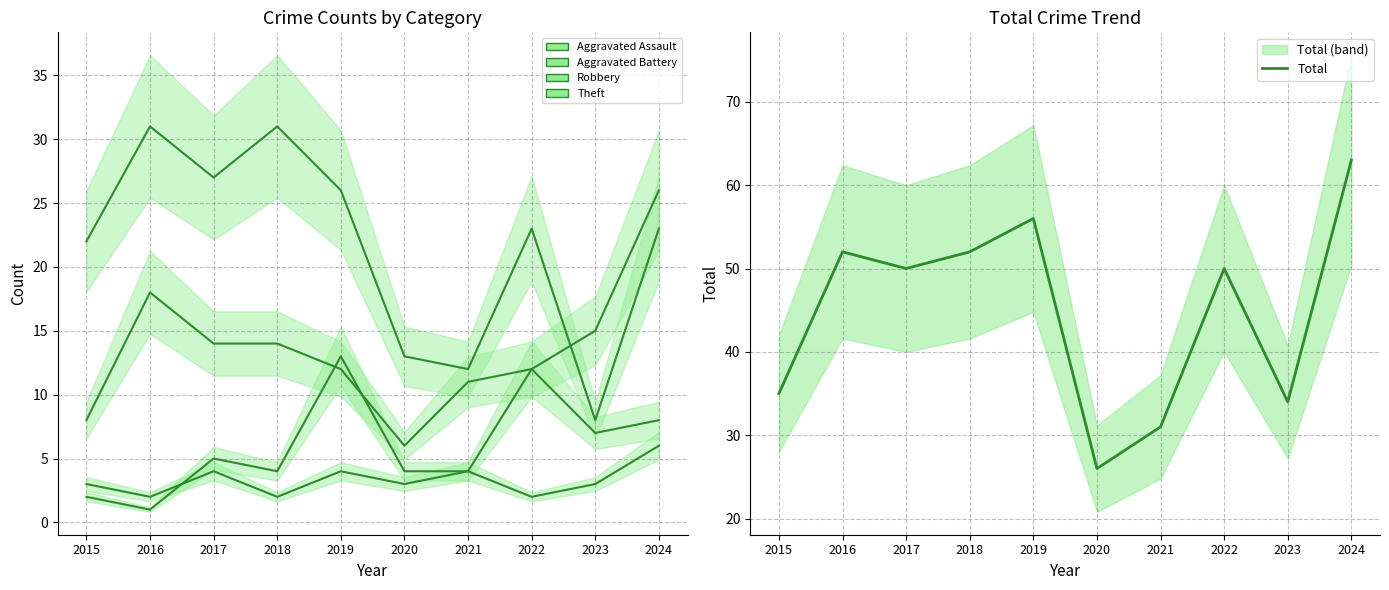

What is the sum of the values at 2021 and 2022?

81